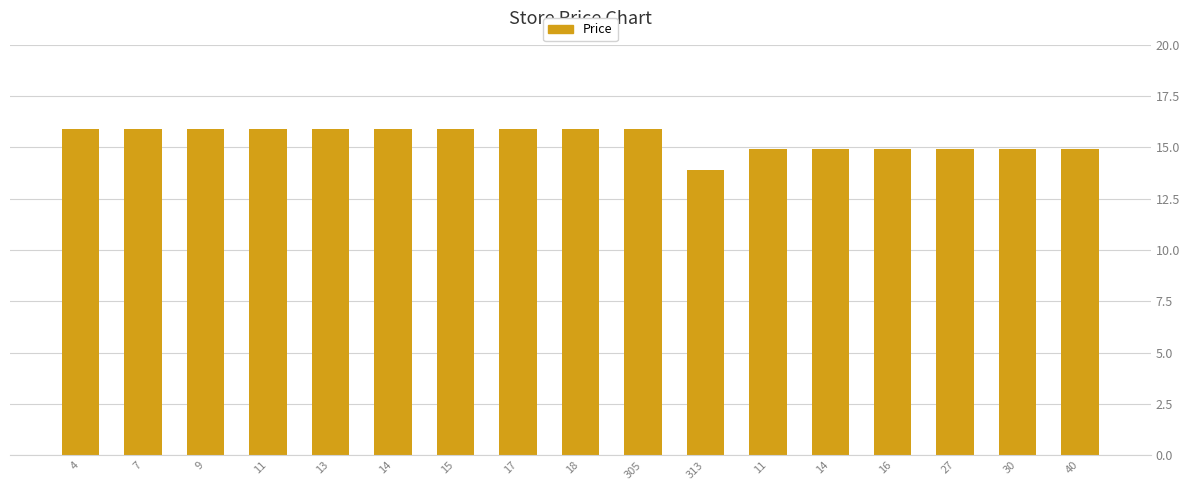

What is the value of the 17th bar from the left?

14.9